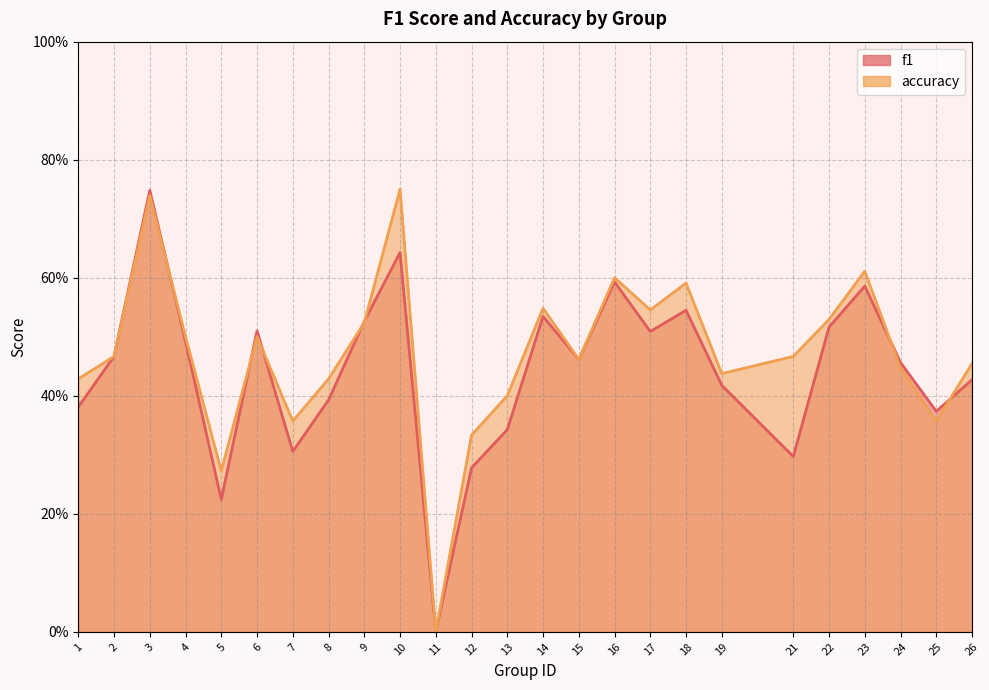

Which series has the widest spread of values?

accuracy